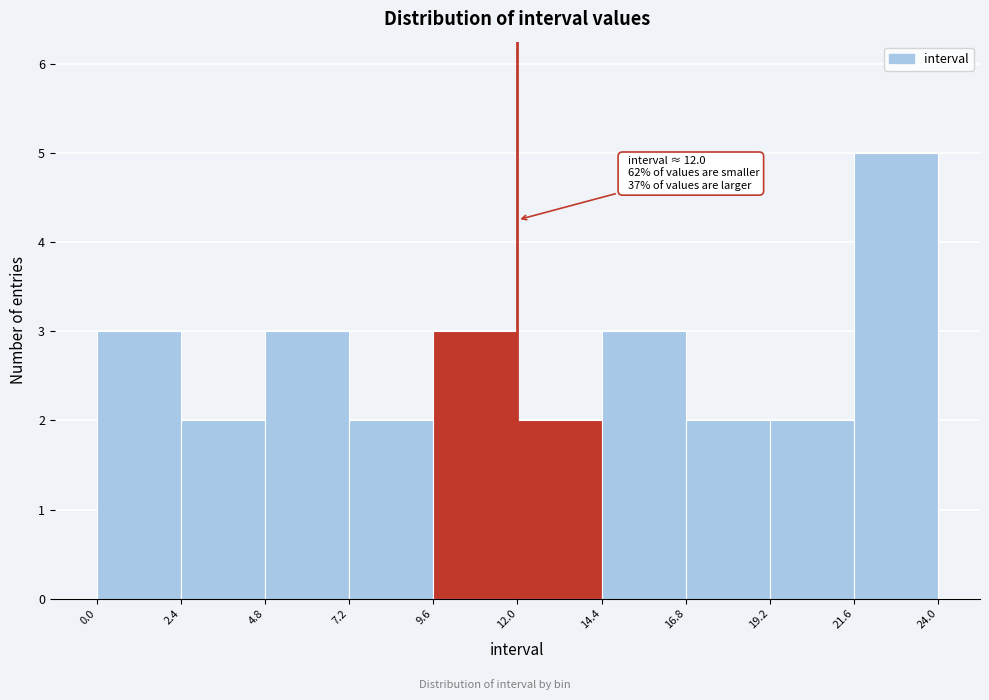

Over which range of the x-axis is the bar tallest?

21.6 to 24.0